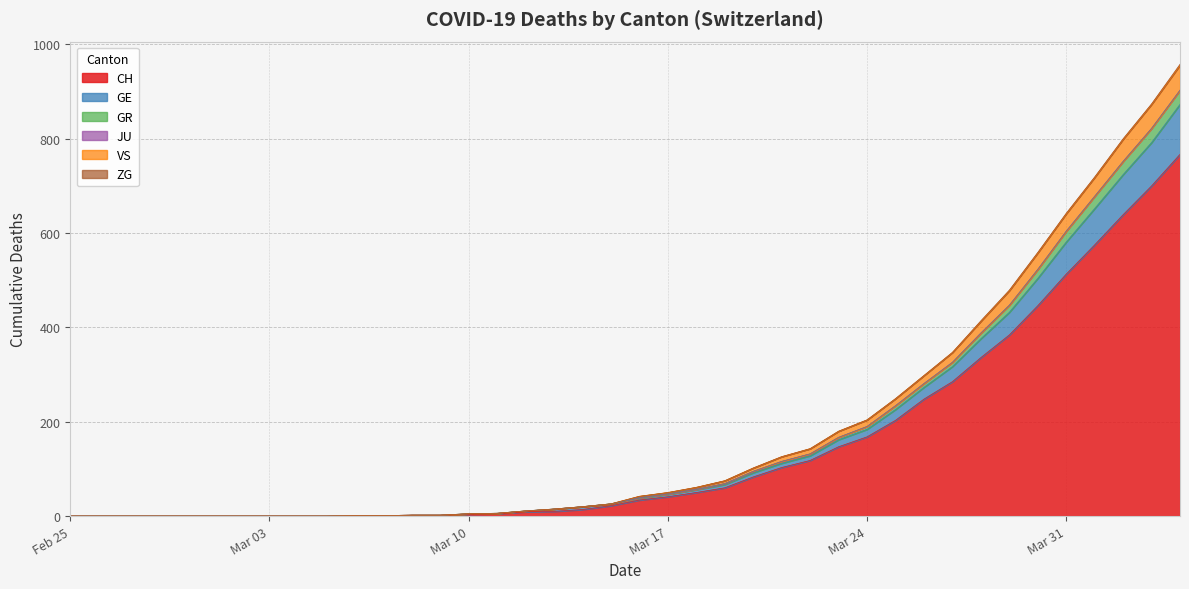

Which category has the lowest value in the GR series?

Feb 25